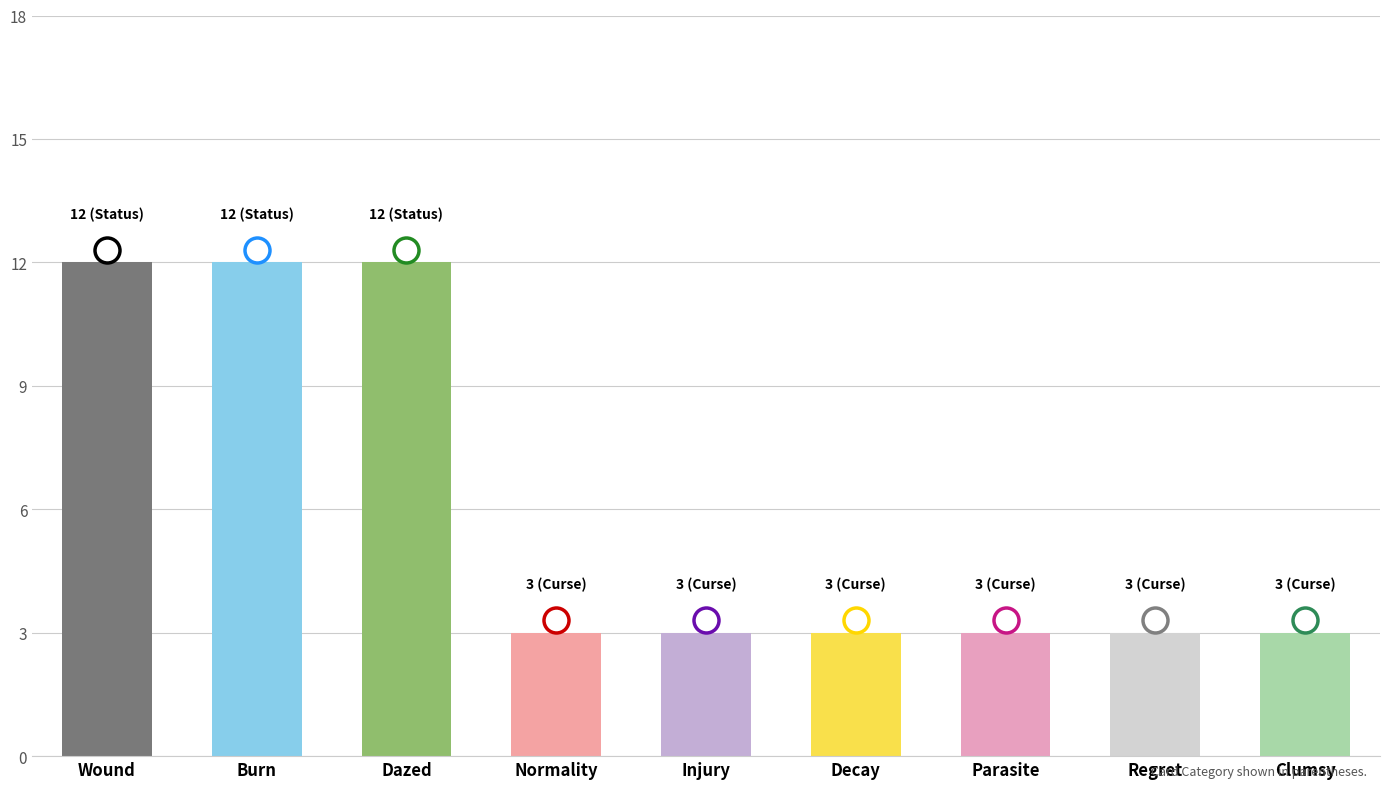

Read the value at Burn.

12